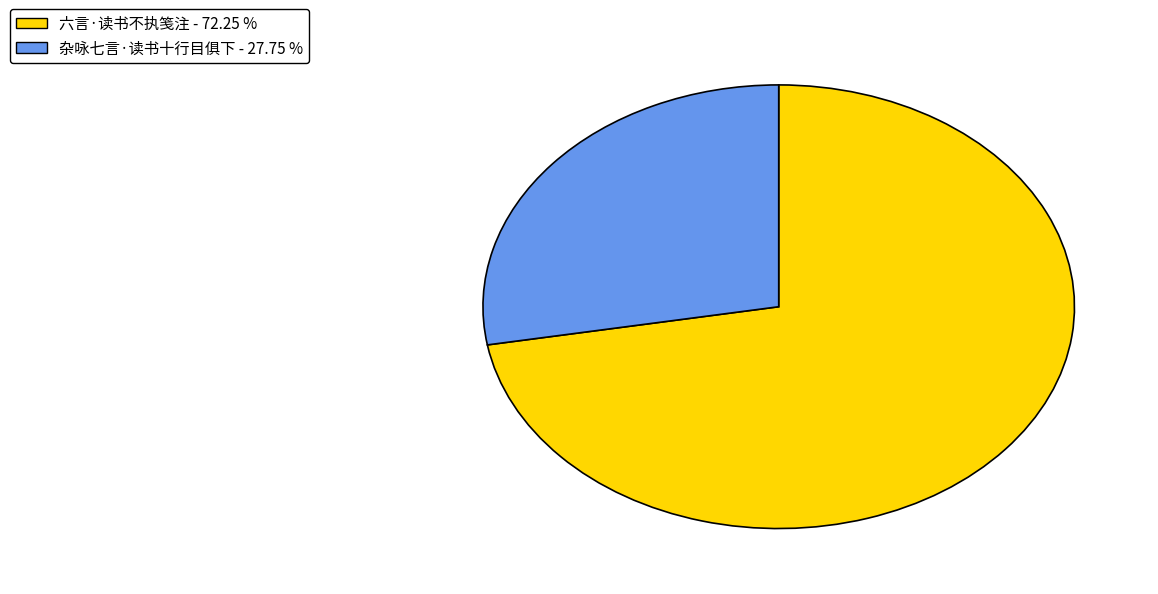

Which category has the smallest portion of the pie?

杂咏七言·读书十行目俱下